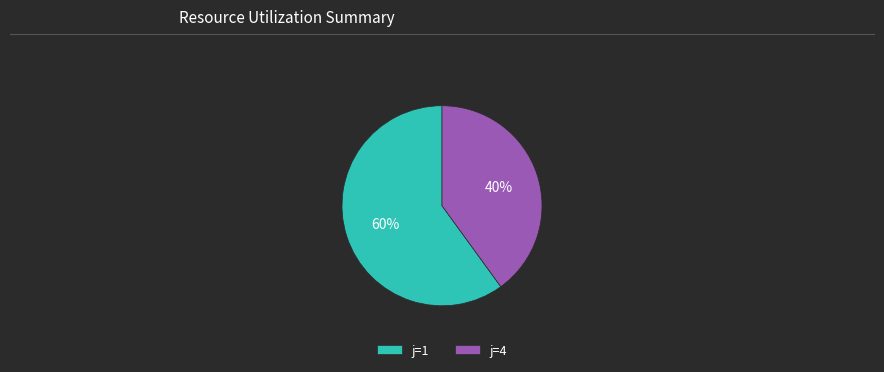

Which category has the smallest portion of the pie?

j=4